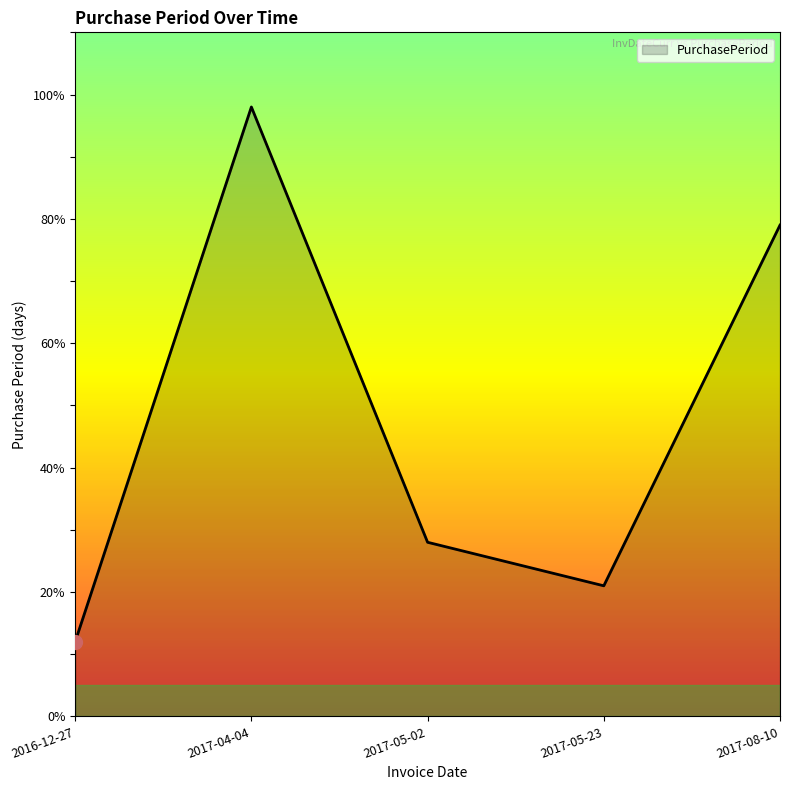

What is the sum of all values?

238